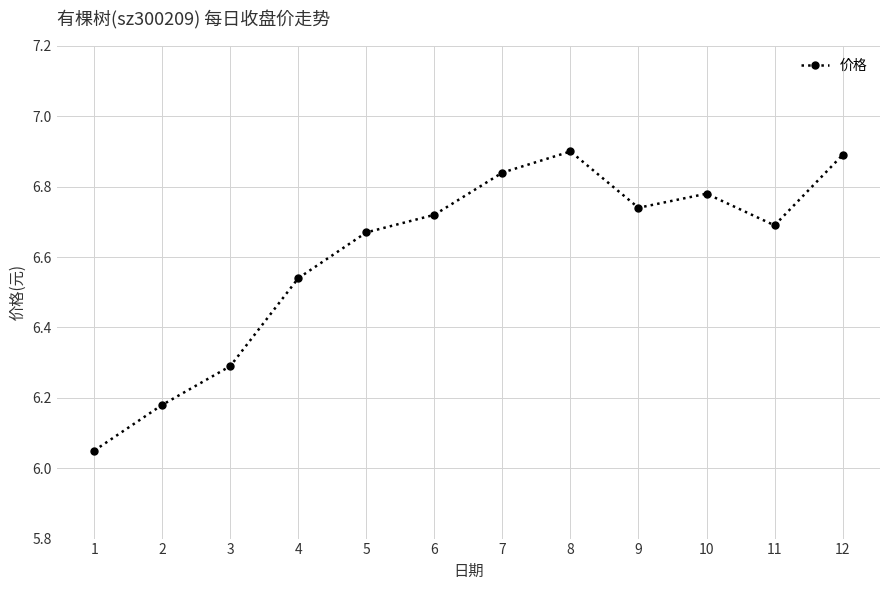

What is the greatest value displayed?

6.9